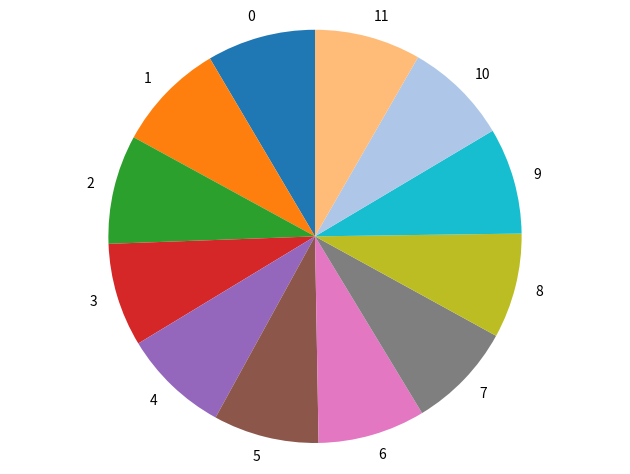

True or false: 6 accounts for 8% of the total.

True